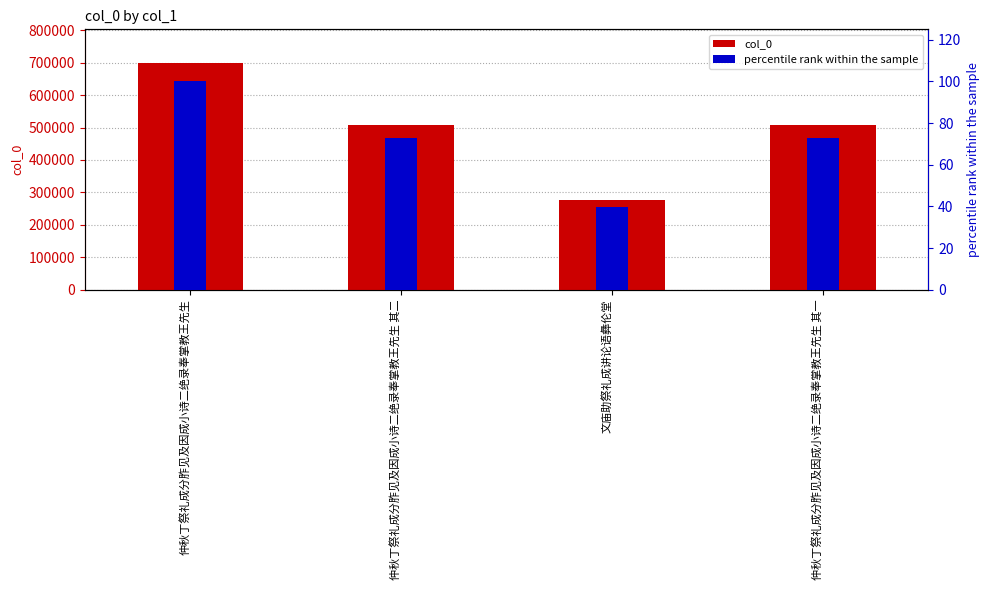

The value of col_0 at 文庙助祭礼成讲论语彝伦堂 is 277310.0. True or false?

True